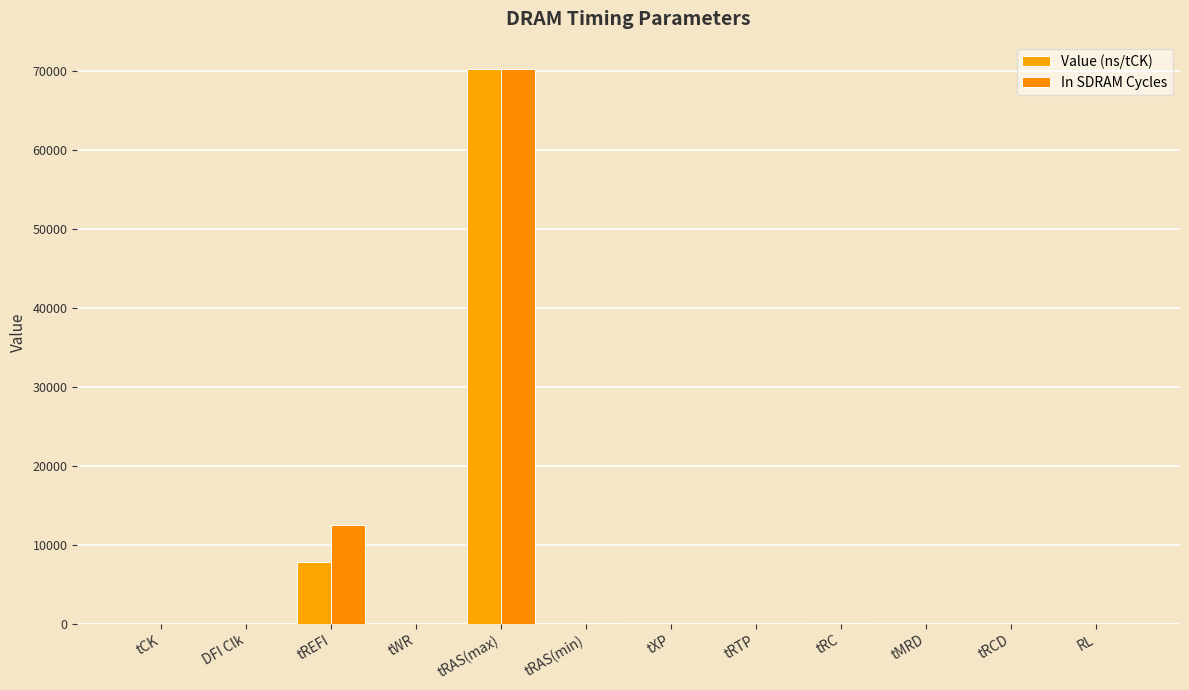

Where does the In SDRAM Cycles series first go above 24?

tREFI